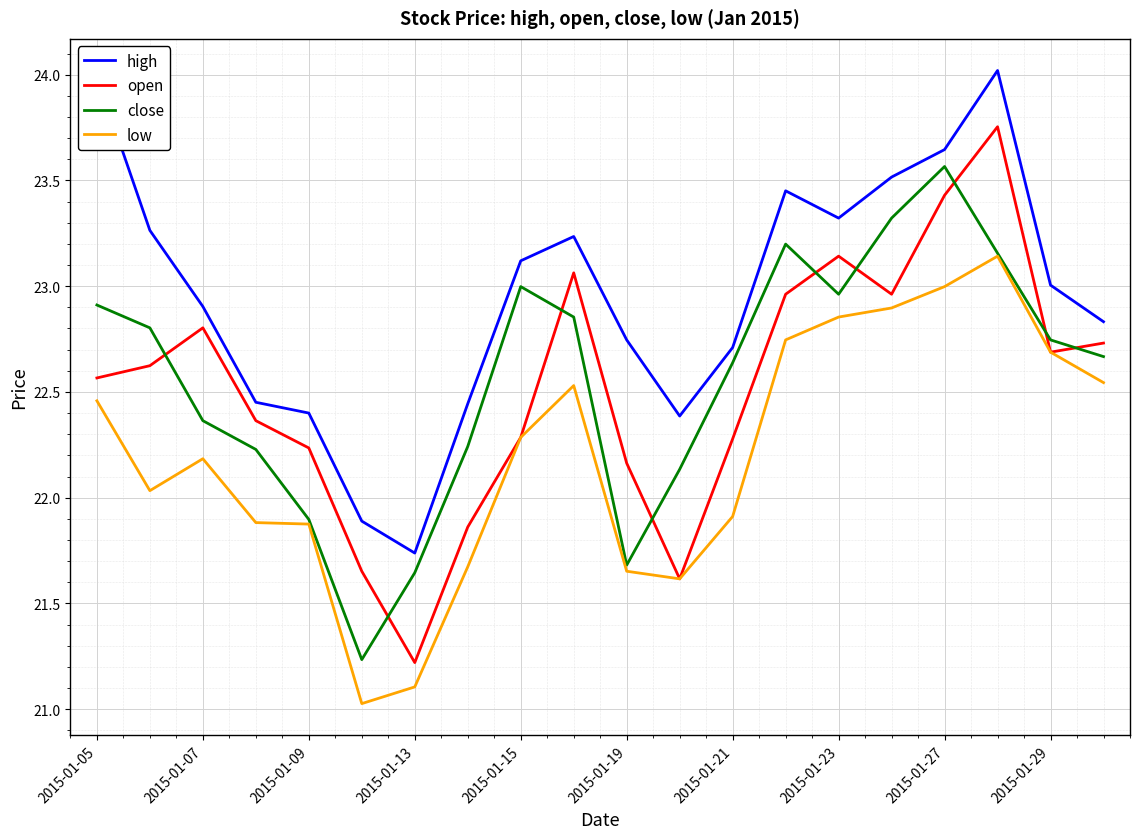

List the series in order of their peak value, lowest first.

low, close, open, high